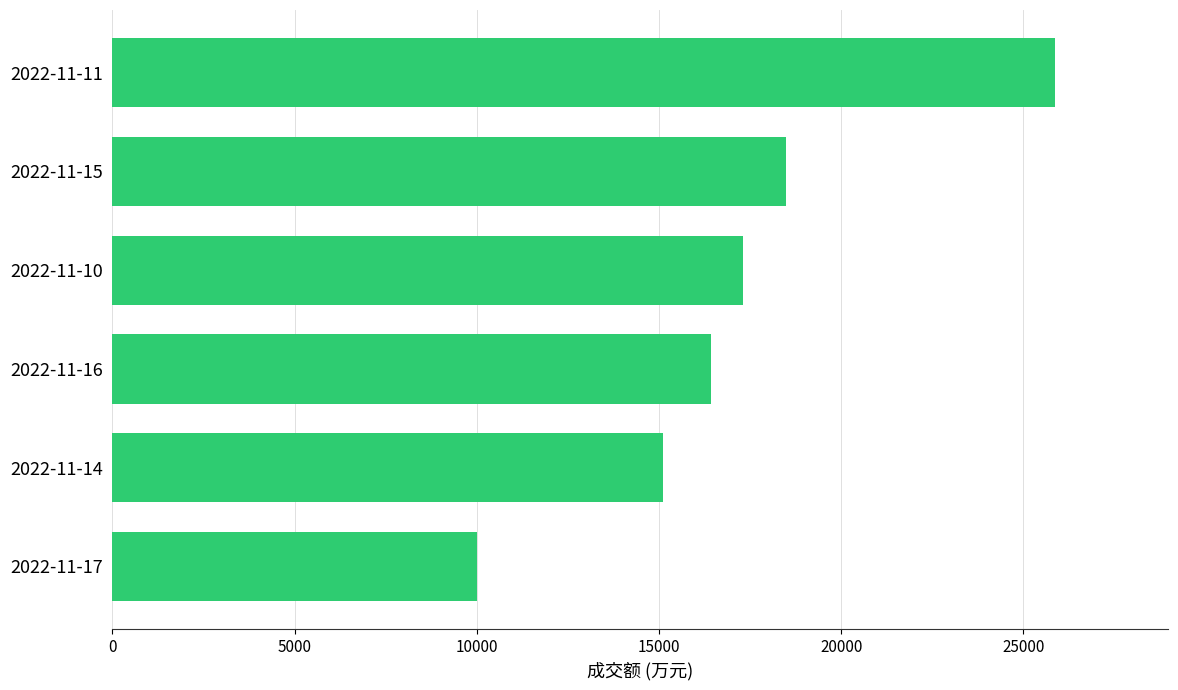

What is the change in value from 2022-11-16 to 2022-11-10?

+892